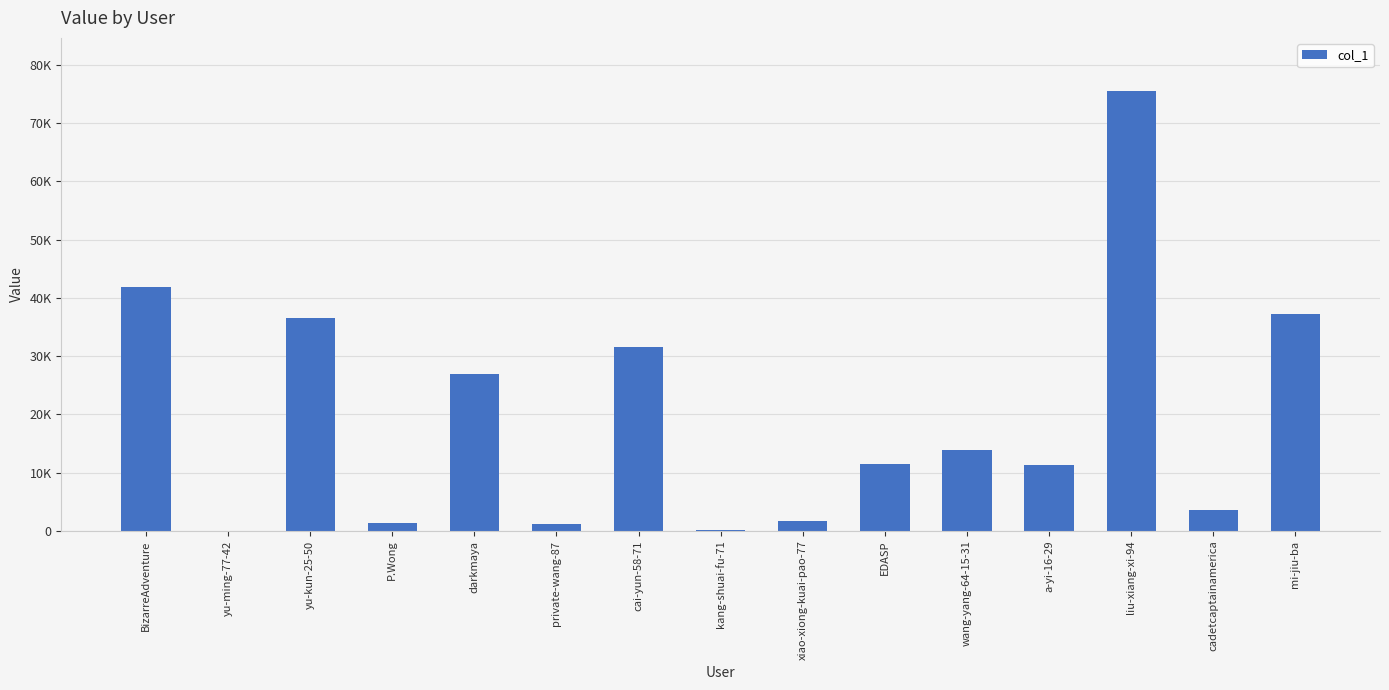

Where is the data nearest to the value 37792?

mi-jiu-ba